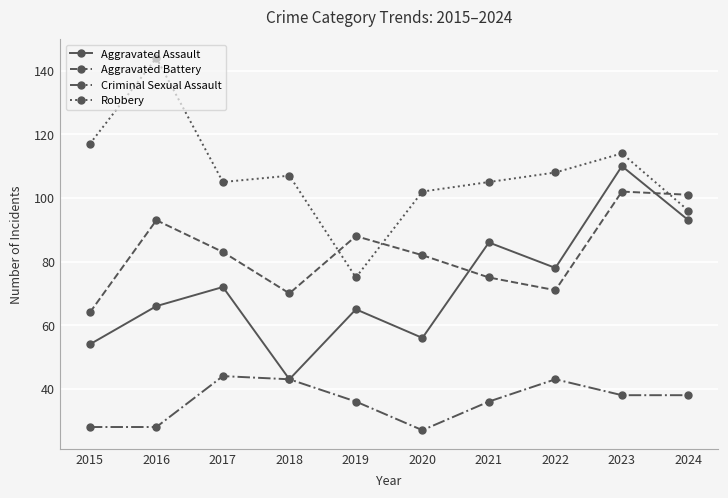

Reading right to left, what are all the values shown in this chart?

Aggravated Assault: 93	110	78	86	56	65	43	72	66	54
Aggravated Battery: 101	102	71	75	82	88	70	83	93	64
Criminal Sexual Assault: 38	38	43	36	27	36	43	44	28	28
Robbery: 96	114	108	105	102	75	107	105	144	117